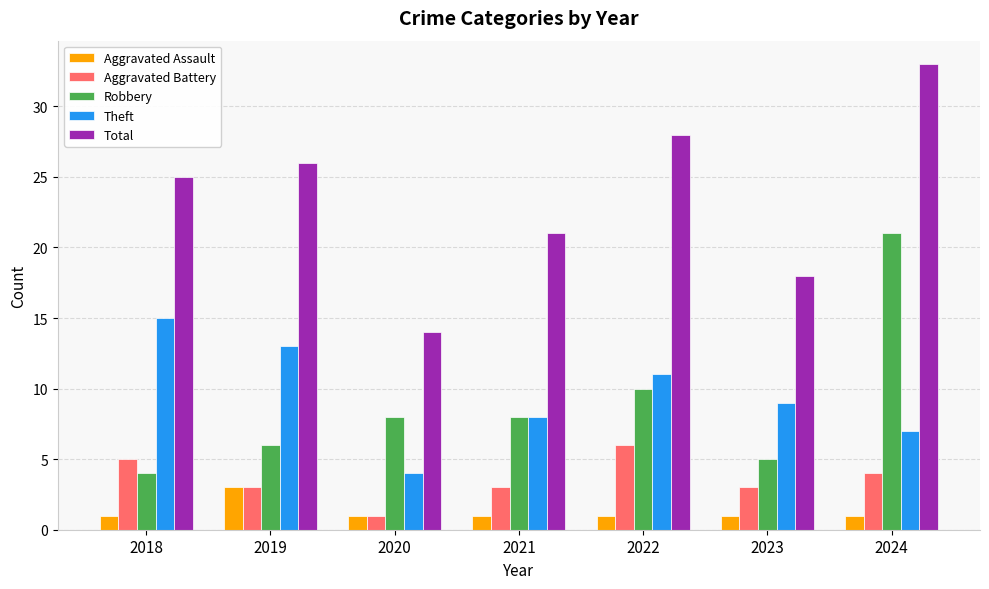

At how many categories does at least one series exceed 30?

1